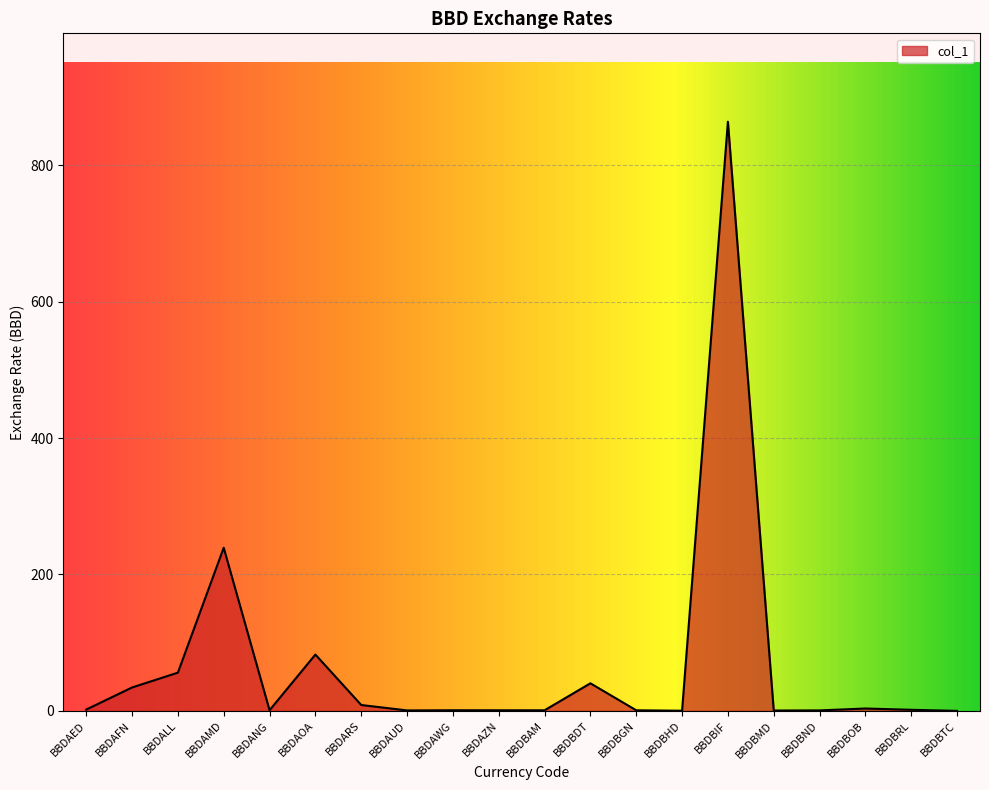

Is it true that the value at BBDAOA is 29.0?

False